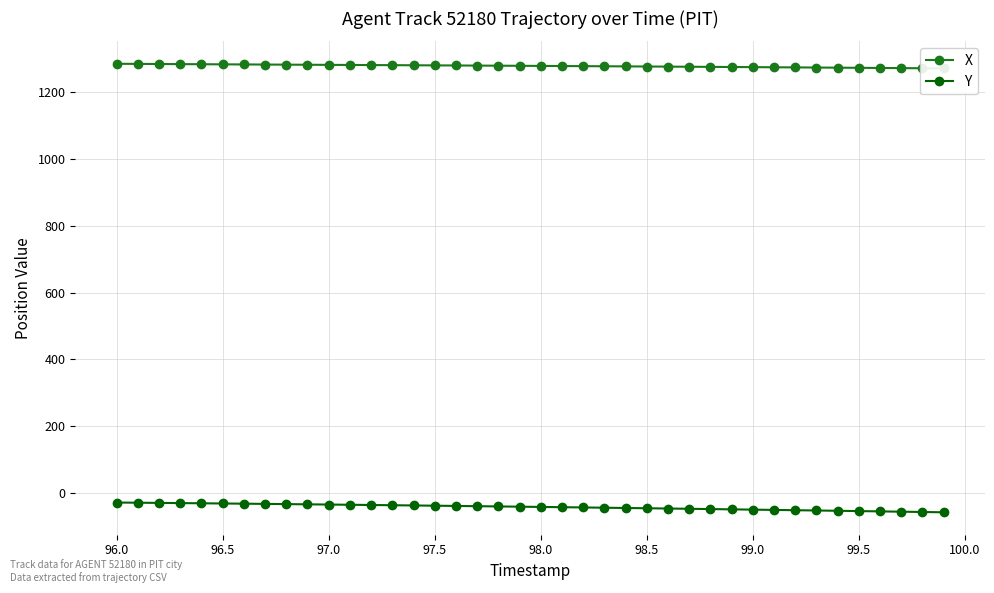

What is the difference between the highest and lowest values at 98.5?

1315.1